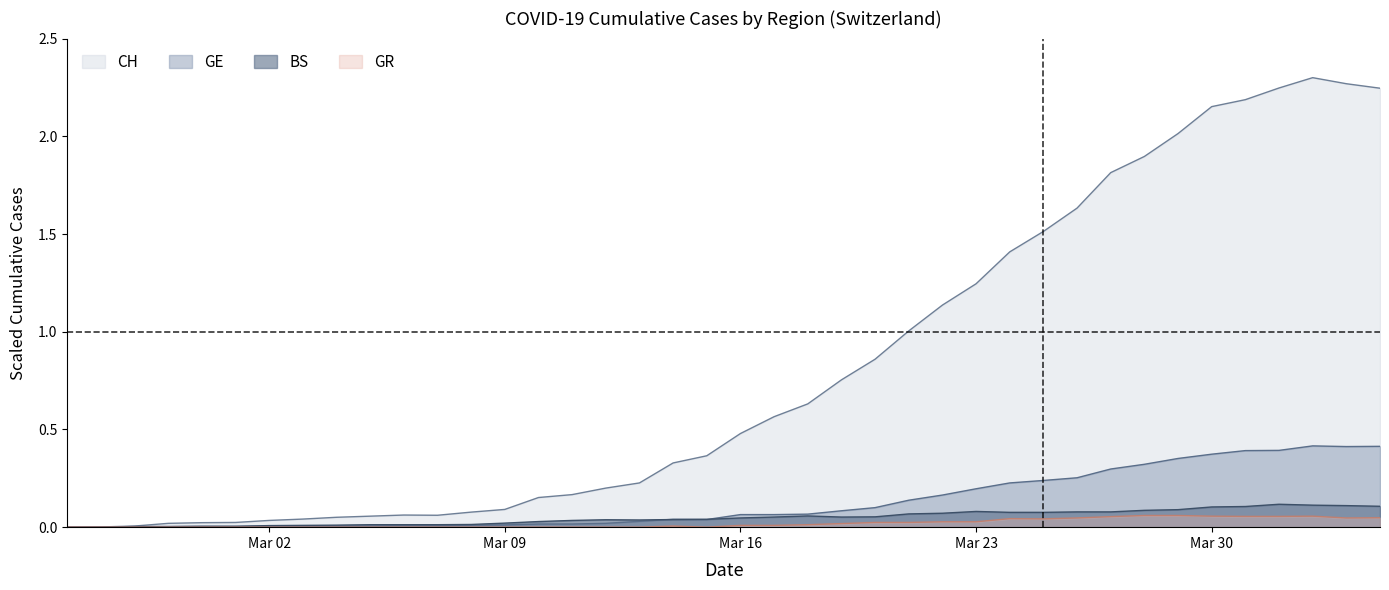

Which series has the largest total across all categories?

CH